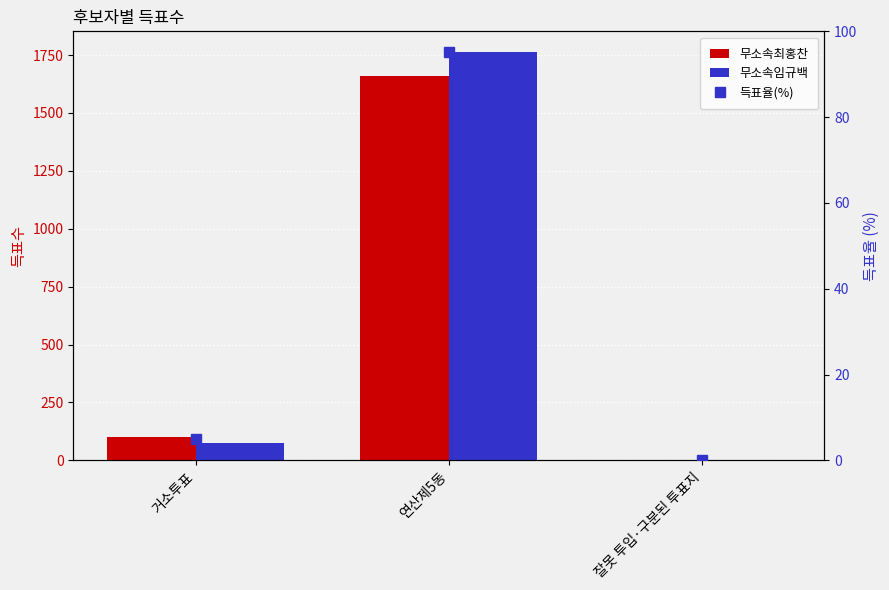

Is the value of 무소속임규백 at 거소투표 greater than the value of 무소속최홍찬 at 거소투표?

No